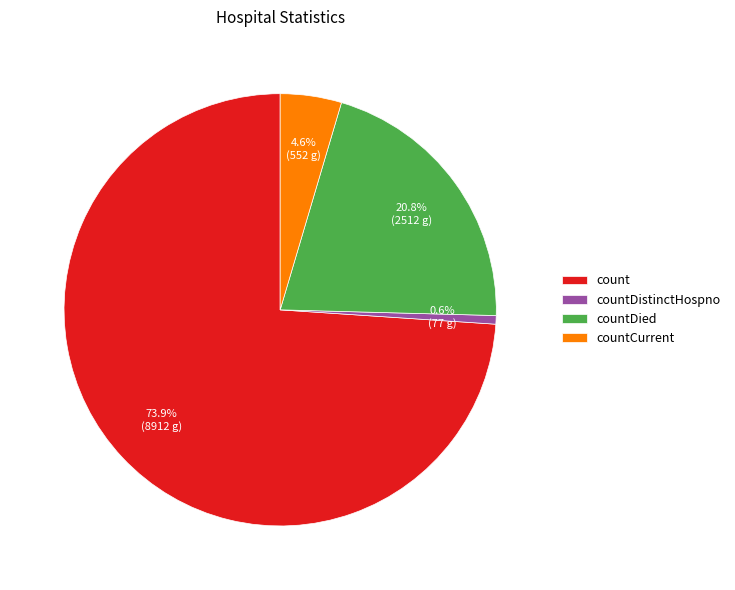

To the nearest percent, what percentage of the pie is countDied?

21%